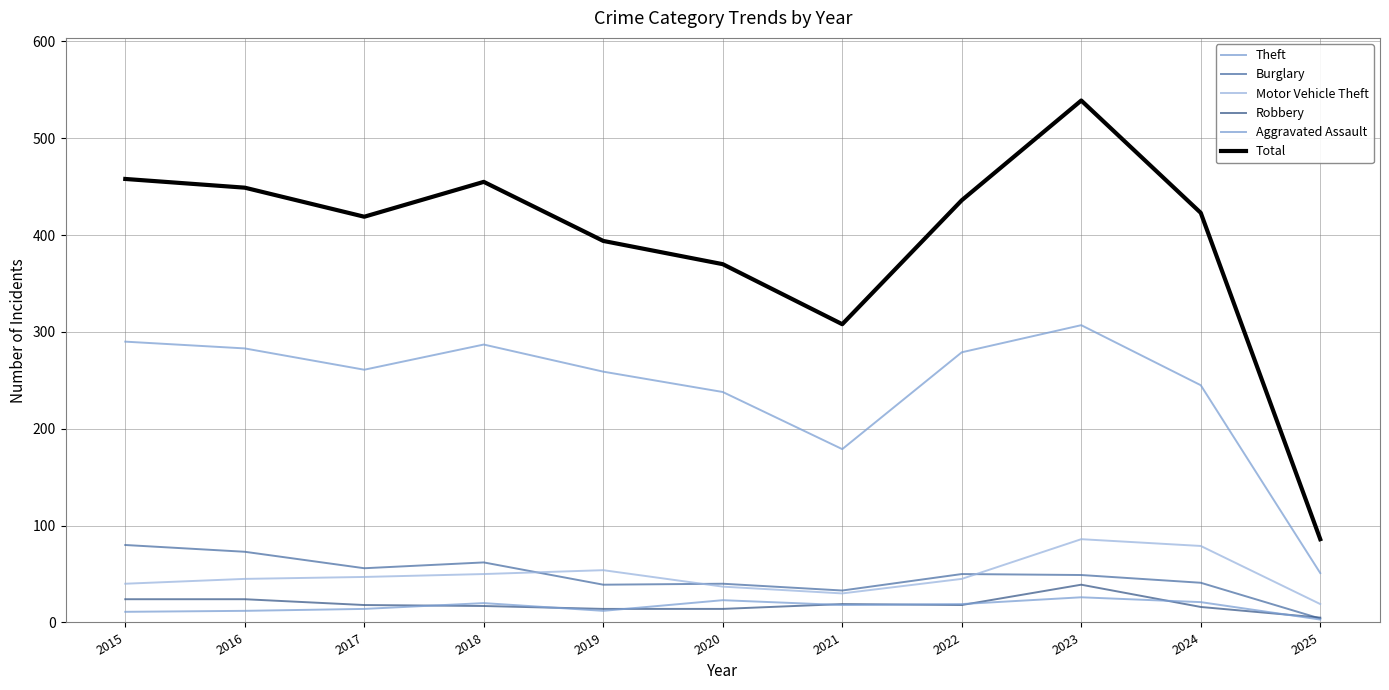

Reading left to right, what are all the values shown in this chart?

Theft: 2015=290	2016=283	2017=261	2018=287	2019=259	2020=238	2021=179	2022=279	2023=307	2024=245	2025=51
Burglary: 2015=80	2016=73	2017=56	2018=62	2019=39	2020=40	2021=33	2022=50	2023=49	2024=41	2025=4
Motor Vehicle Theft: 2015=40	2016=45	2017=47	2018=50	2019=54	2020=37	2021=30	2022=45	2023=86	2024=79	2025=19
Robbery: 2015=24	2016=24	2017=18	2018=17	2019=14	2020=14	2021=19	2022=18	2023=39	2024=16	2025=5
Aggravated Assault: 2015=11	2016=12	2017=14	2018=20	2019=12	2020=23	2021=18	2022=19	2023=26	2024=21	2025=3
Total: 2015=458	2016=449	2017=419	2018=455	2019=394	2020=370	2021=308	2022=436	2023=539	2024=423	2025=86